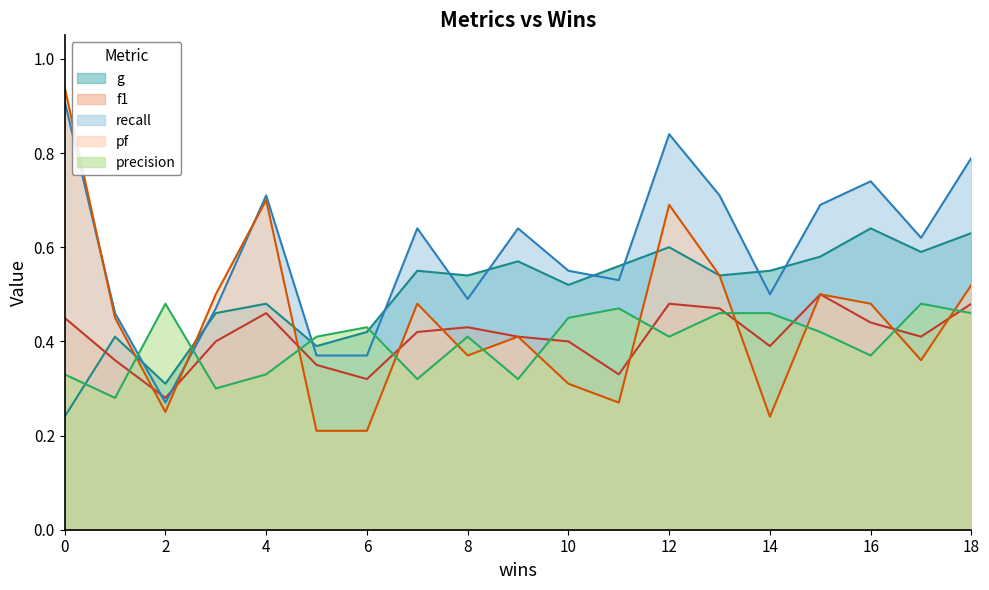

The f1 series shows 0.9 at 18. True or false?

False